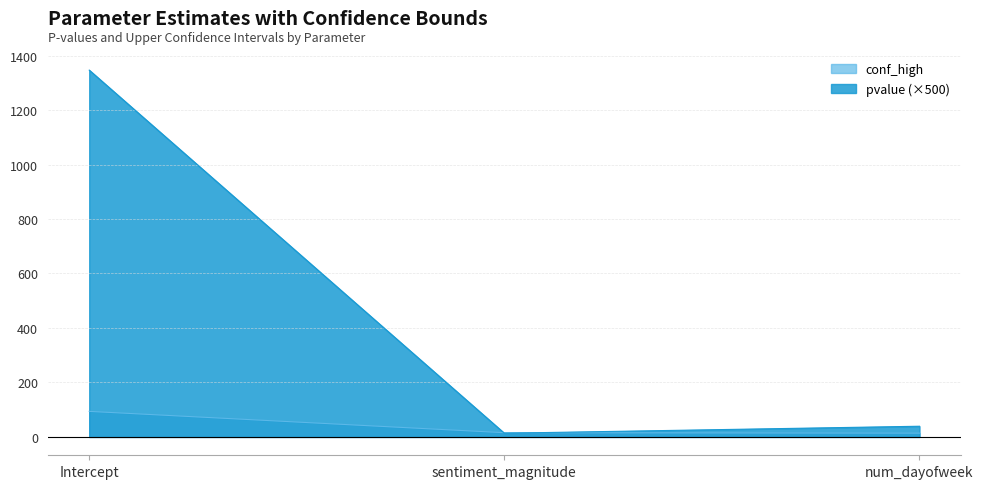

Is it true that pvalue (×500) equals 39.3 at num_dayofweek?

True